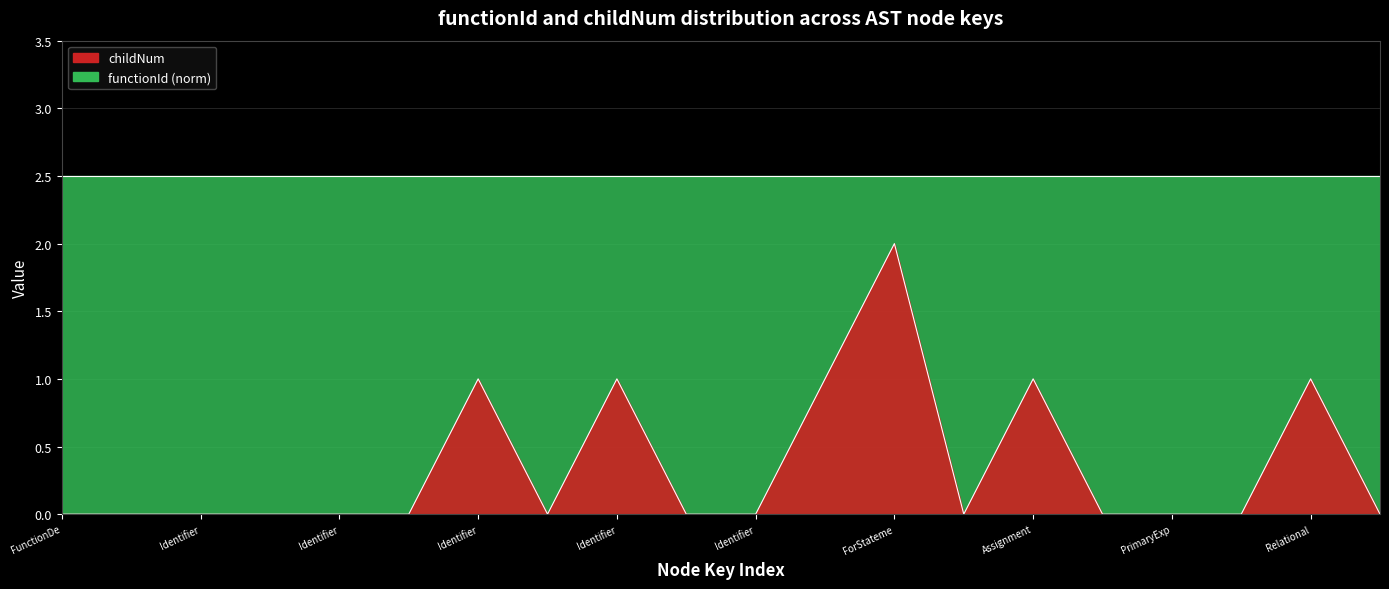

Is it true that the value at Identifier is 0?

True